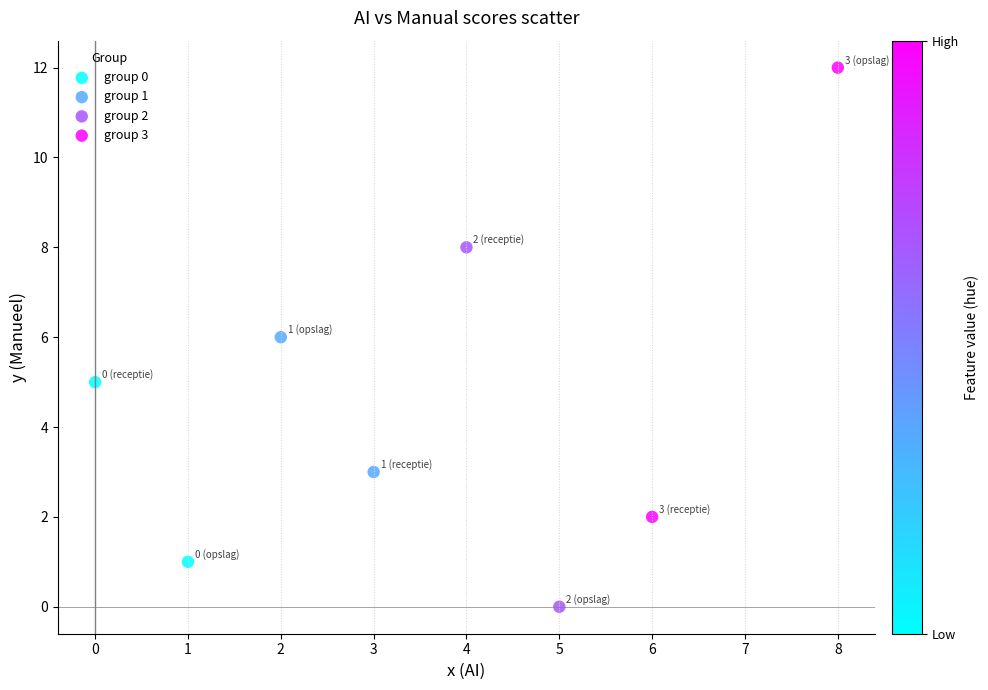

Which series reaches the minimum Y coordinate?

group 2